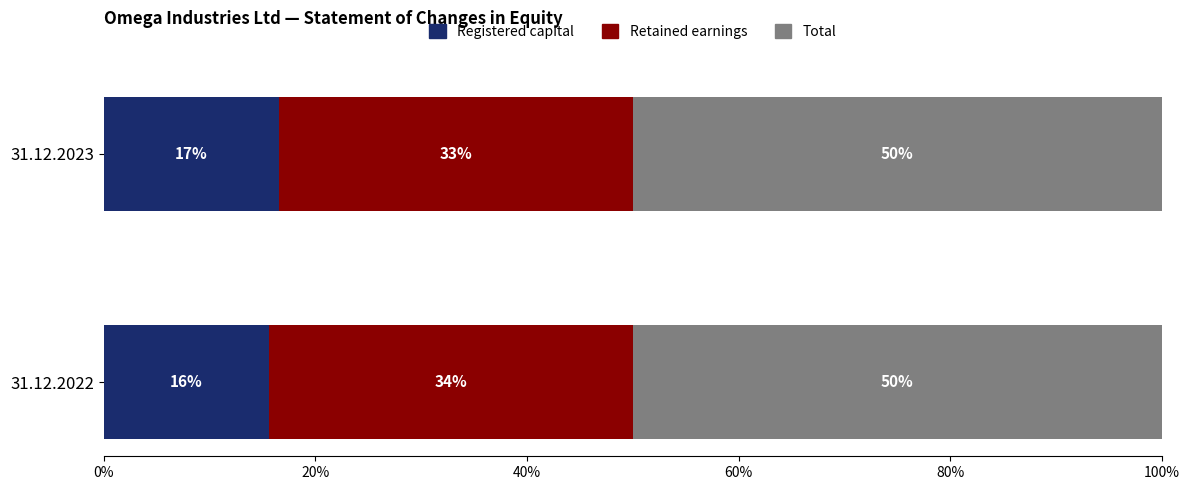

What are all the series names shown in the legend?

Registered capital, Retained earnings, Total